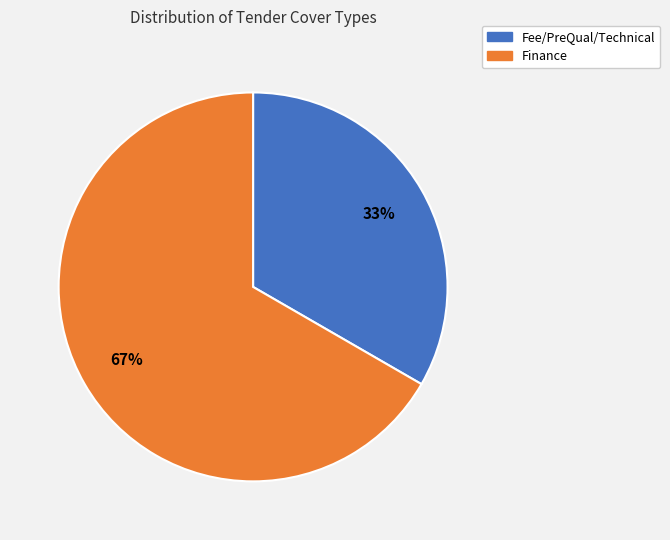

To the nearest percent, what is the average slice percentage?

50%